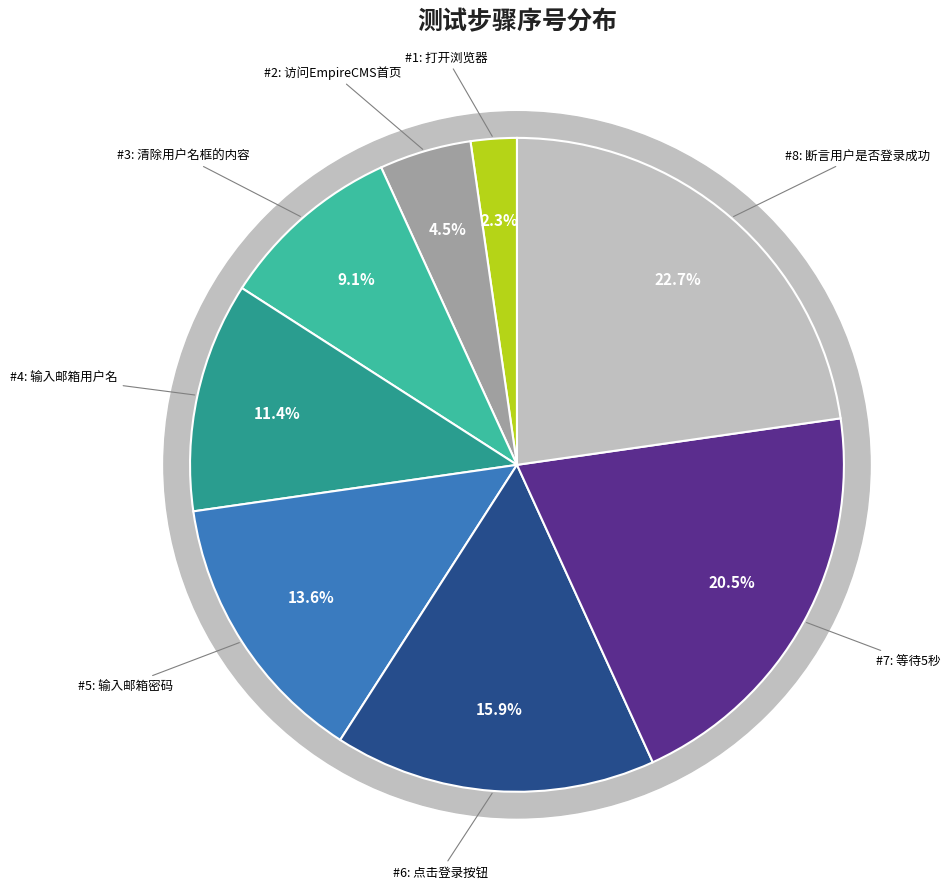

Combined, do 打开浏览器 and 输入邮箱用户名 account for over 50%?

No